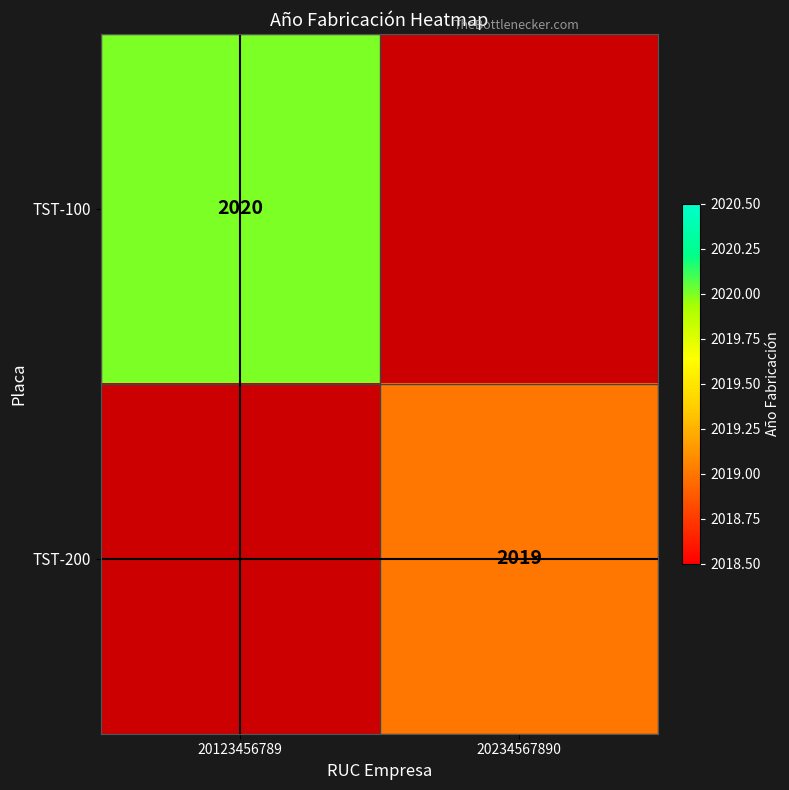

The TST-100 series shows 1331 at 20123456789. True or false?

False